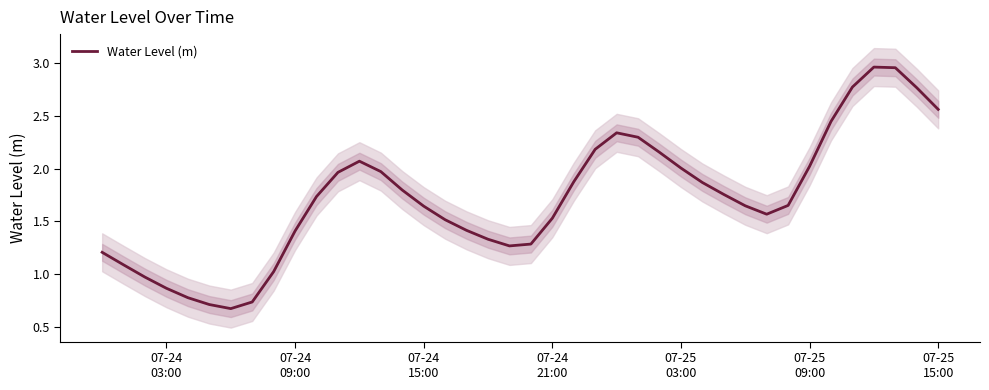

Reading left to right, transcribe all the data shown in this chart.

1.2	1.1	1.0	0.9	0.8	0.7	0.7	0.7	1.0	1.4	1.7	2.0	2.1	2.0	1.8	1.6	1.5	1.4	1.3	1.3	1.3	1.5	1.9	2.2	2.3	2.3	2.2	2.0	1.9	1.8	1.6	1.6	1.7	2.0	2.4	2.8	3.0	3.0	2.8	2.6